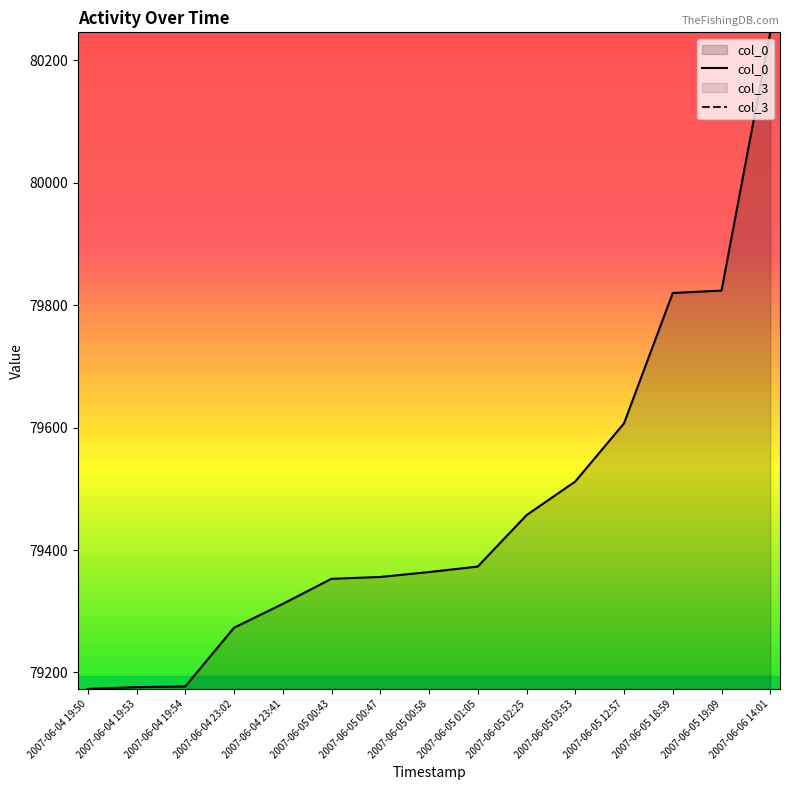

True or false: col_3 and col_0 cross at least once.

False